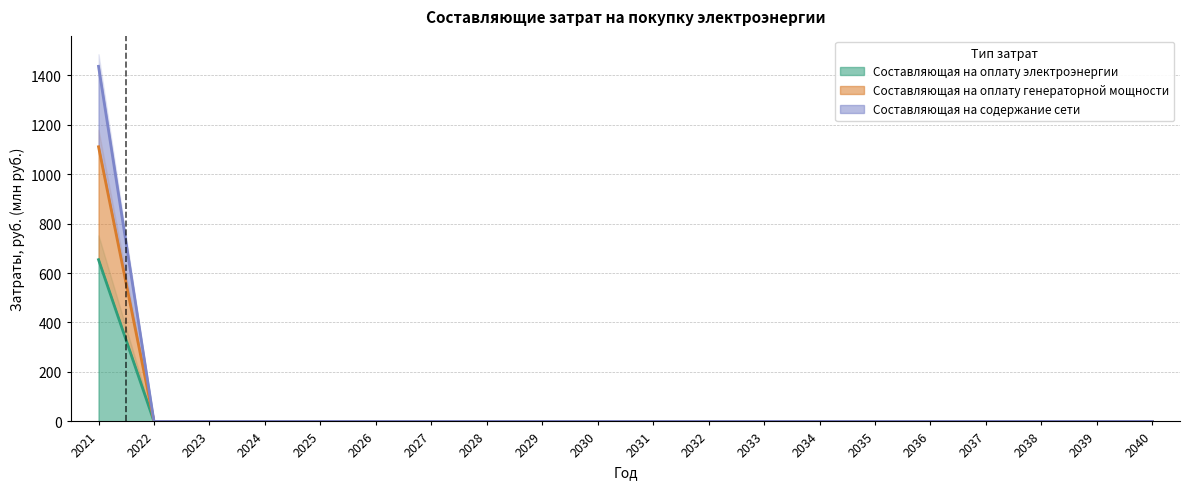

What is the difference between the maximum and minimum values in the Составляющая на оплату генераторной мощности series?

1110.6